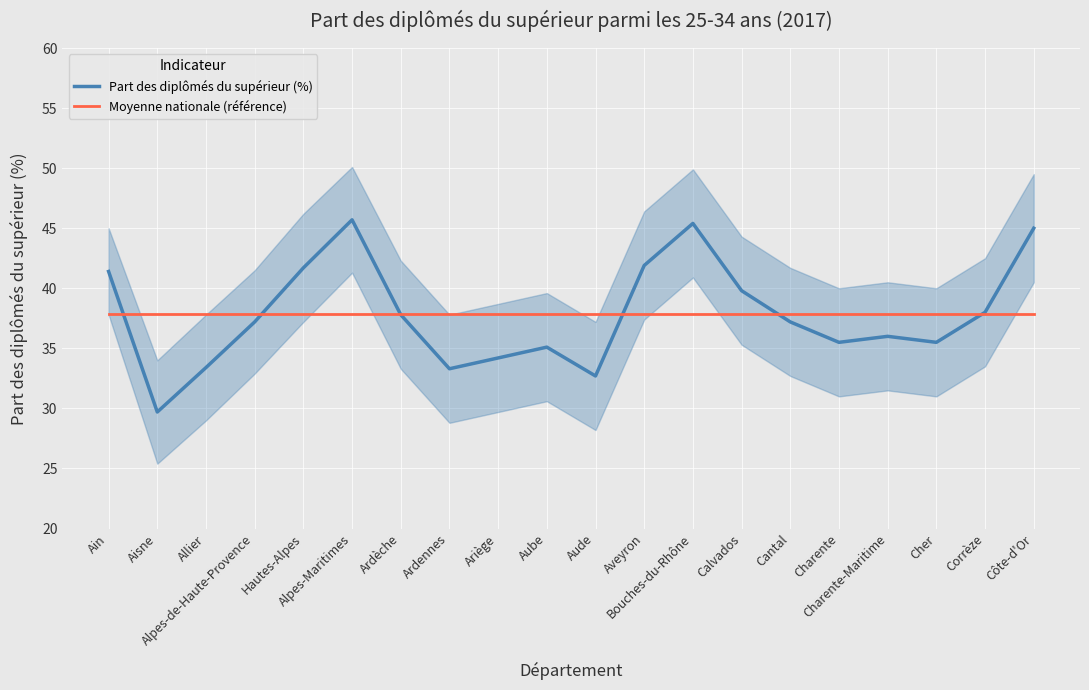

Read the Moyenne nationale (référence) value at Ardennes.

37.8